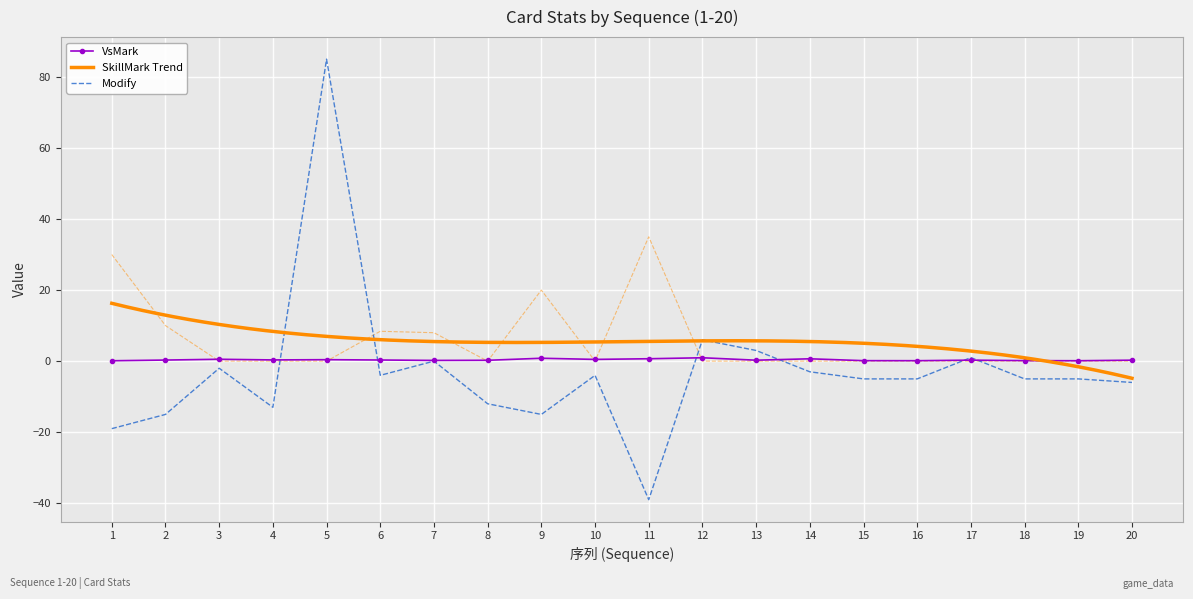

The Modify series shows -15.0 at 9. True or false?

True